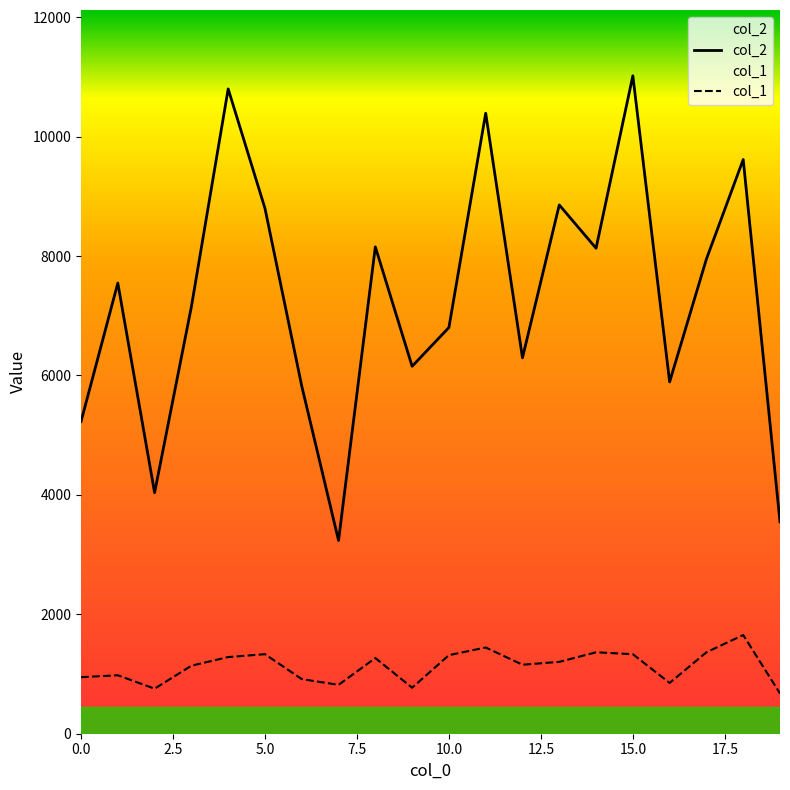

At which label does col_1 reach its peak?

18